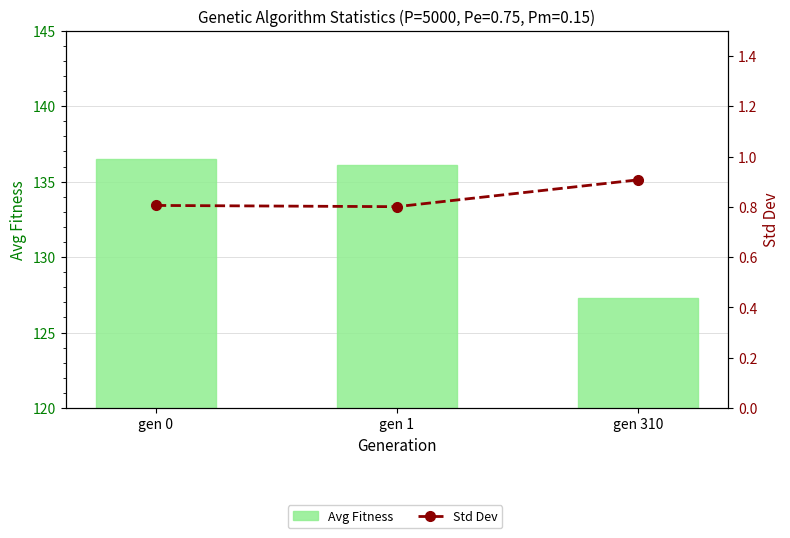

Where does the Avg Fitness series first go above 136?

gen 0